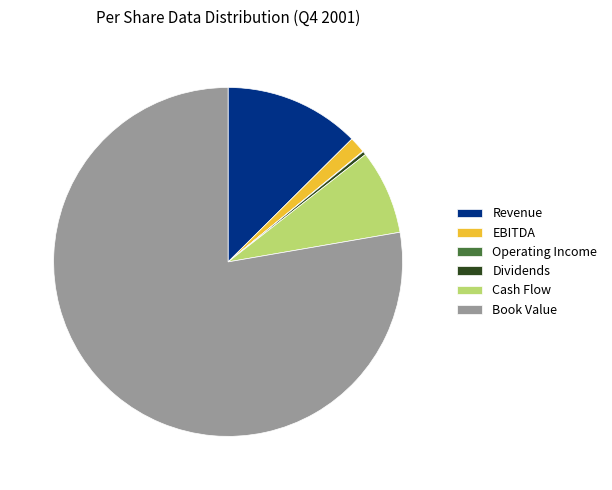

Which category has the biggest portion of the pie?

Book Value